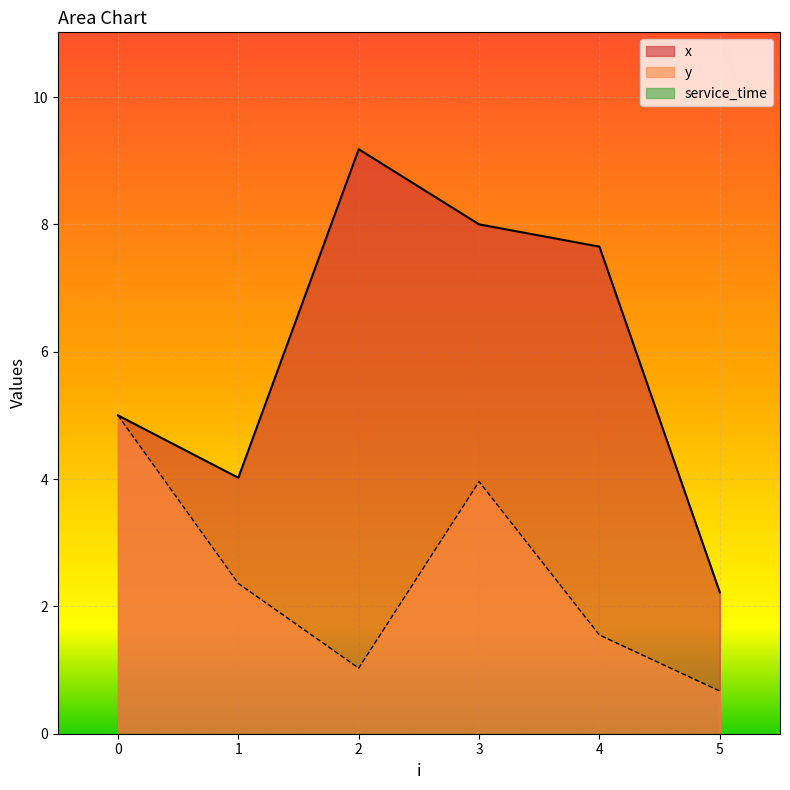

True or false: x has more than 2 points higher than both neighbors.

False